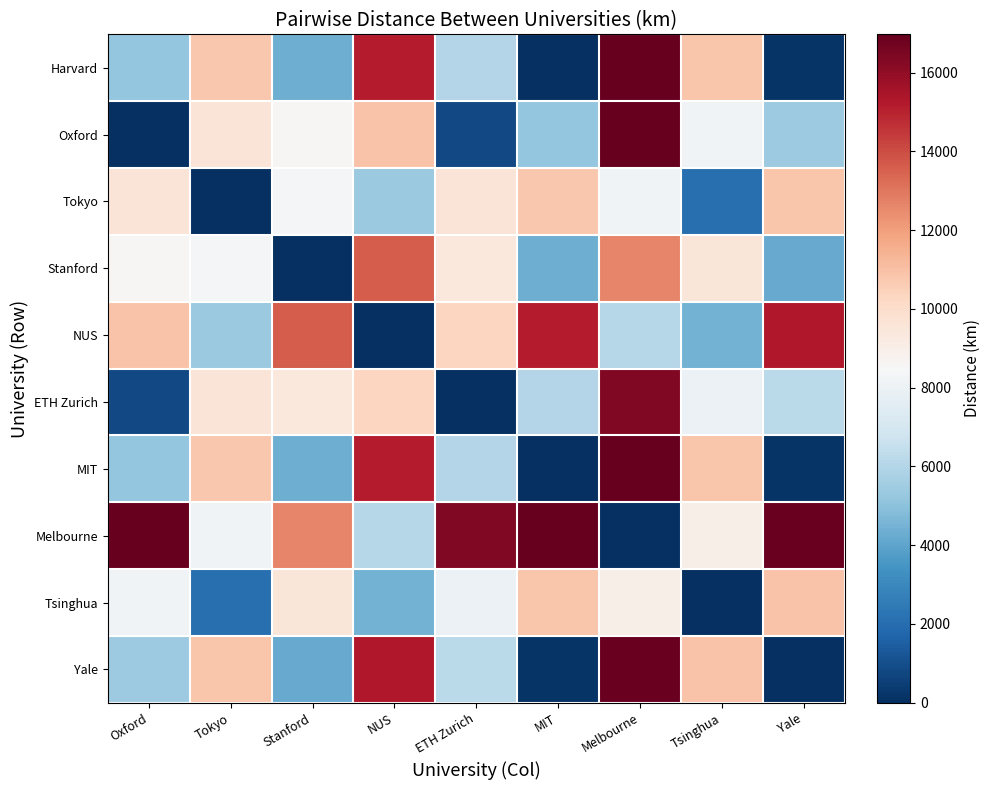

Which series has the largest total across all categories?

Melbourne